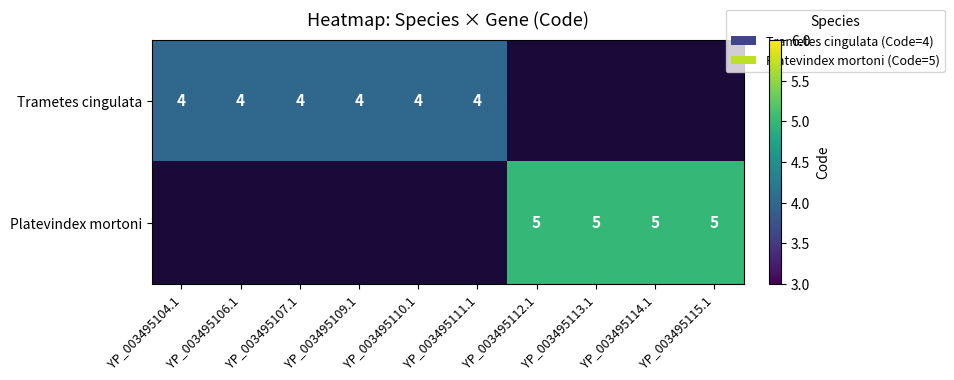

How many data points does each series have?

10